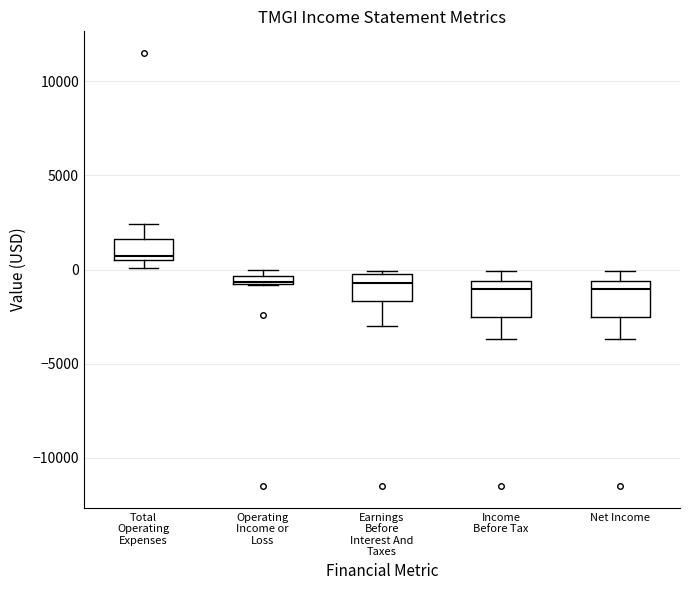

Where is the lower edge of the box for Operating Income or Loss on the y-axis? The values are not printed on the chart, so give them approximately, as read against the axis.

-1000